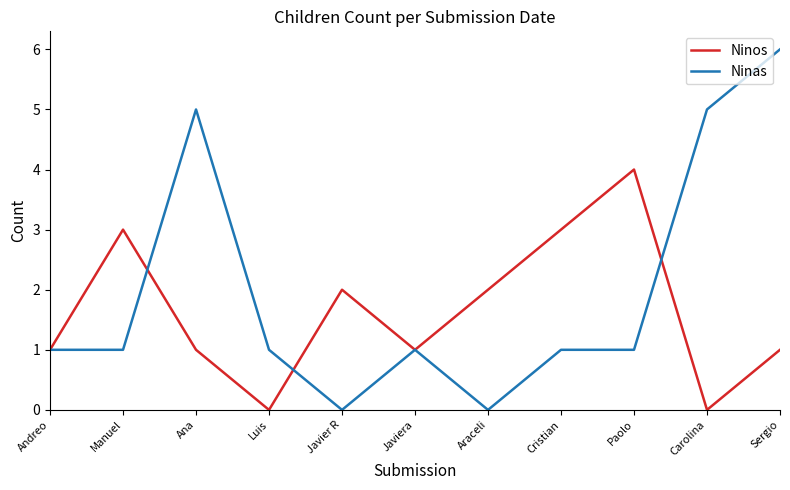

What are all the series names shown in the legend?

Ninos, Ninas